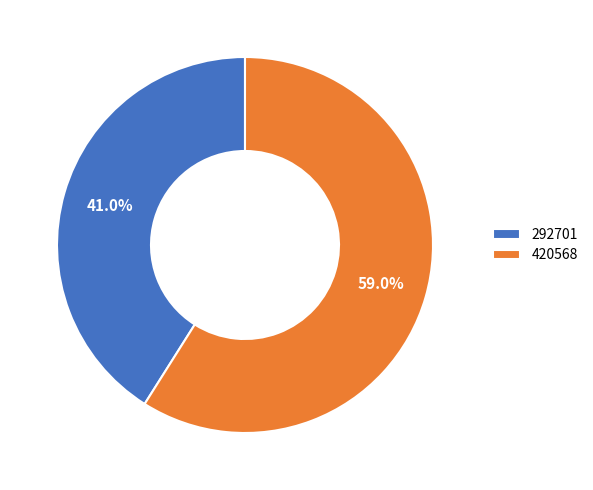

What percentage is the 292701 slice, to the nearest percent?

41%